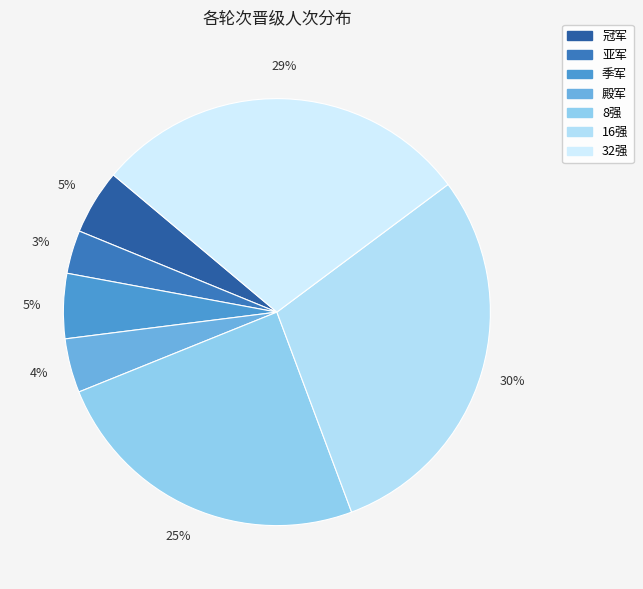

The 冠军 slice represents 1% of the pie. True or false?

False